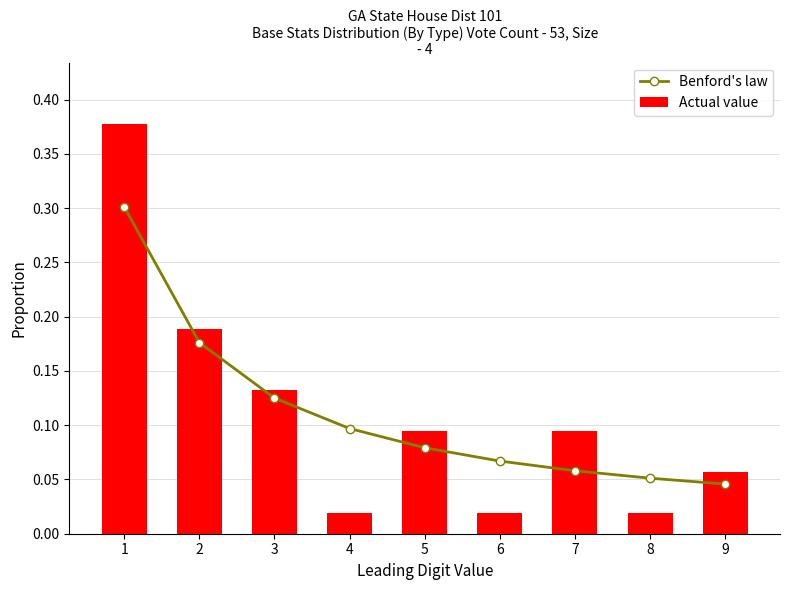

Which series has the largest total across all categories?

Benford's law